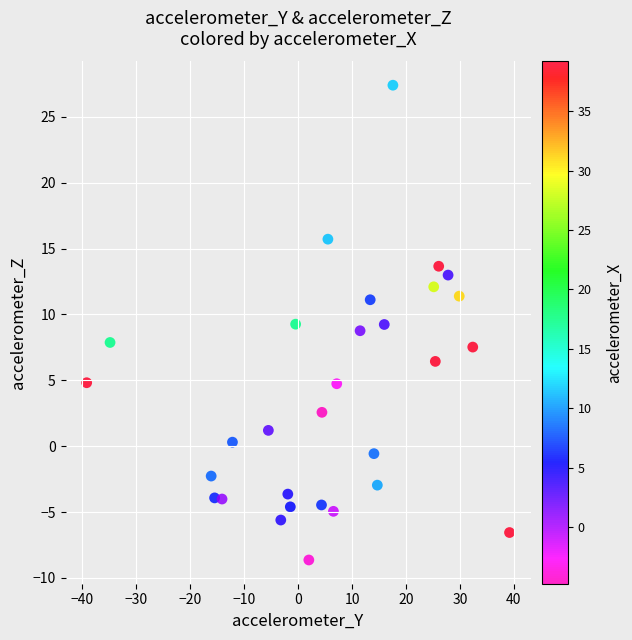

What is the range of X values (max minus min)?

78.4